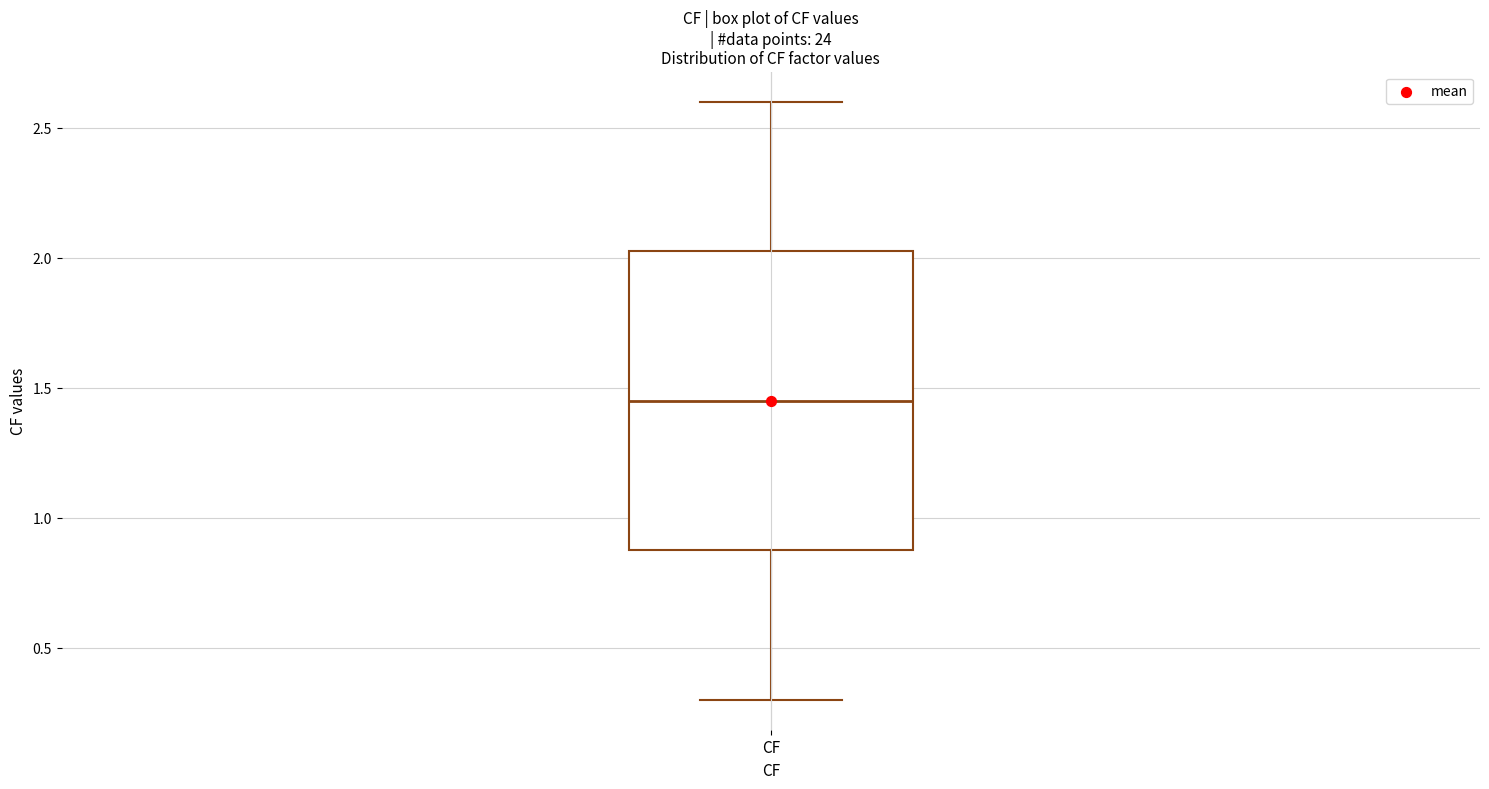

Where does the median line of the box for CF sit on the y-axis? The values are not printed on the chart, so give them approximately, as read against the axis.

1.45